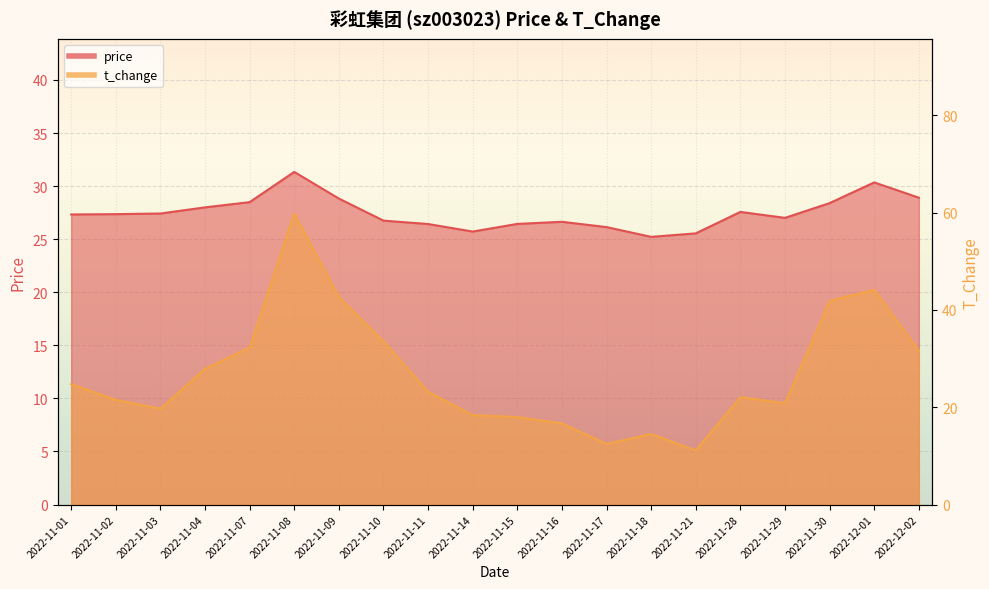

Which series has the largest range (max minus min)?

t_change